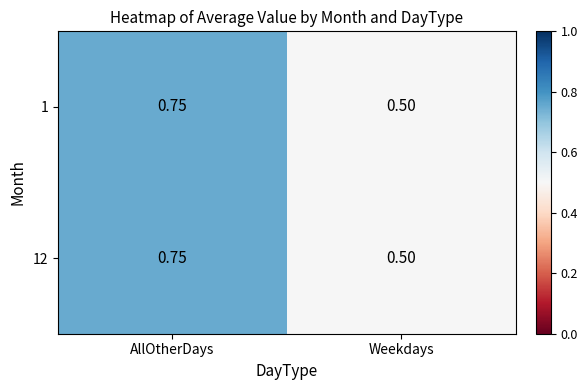

What is the smallest value displayed?

0.5